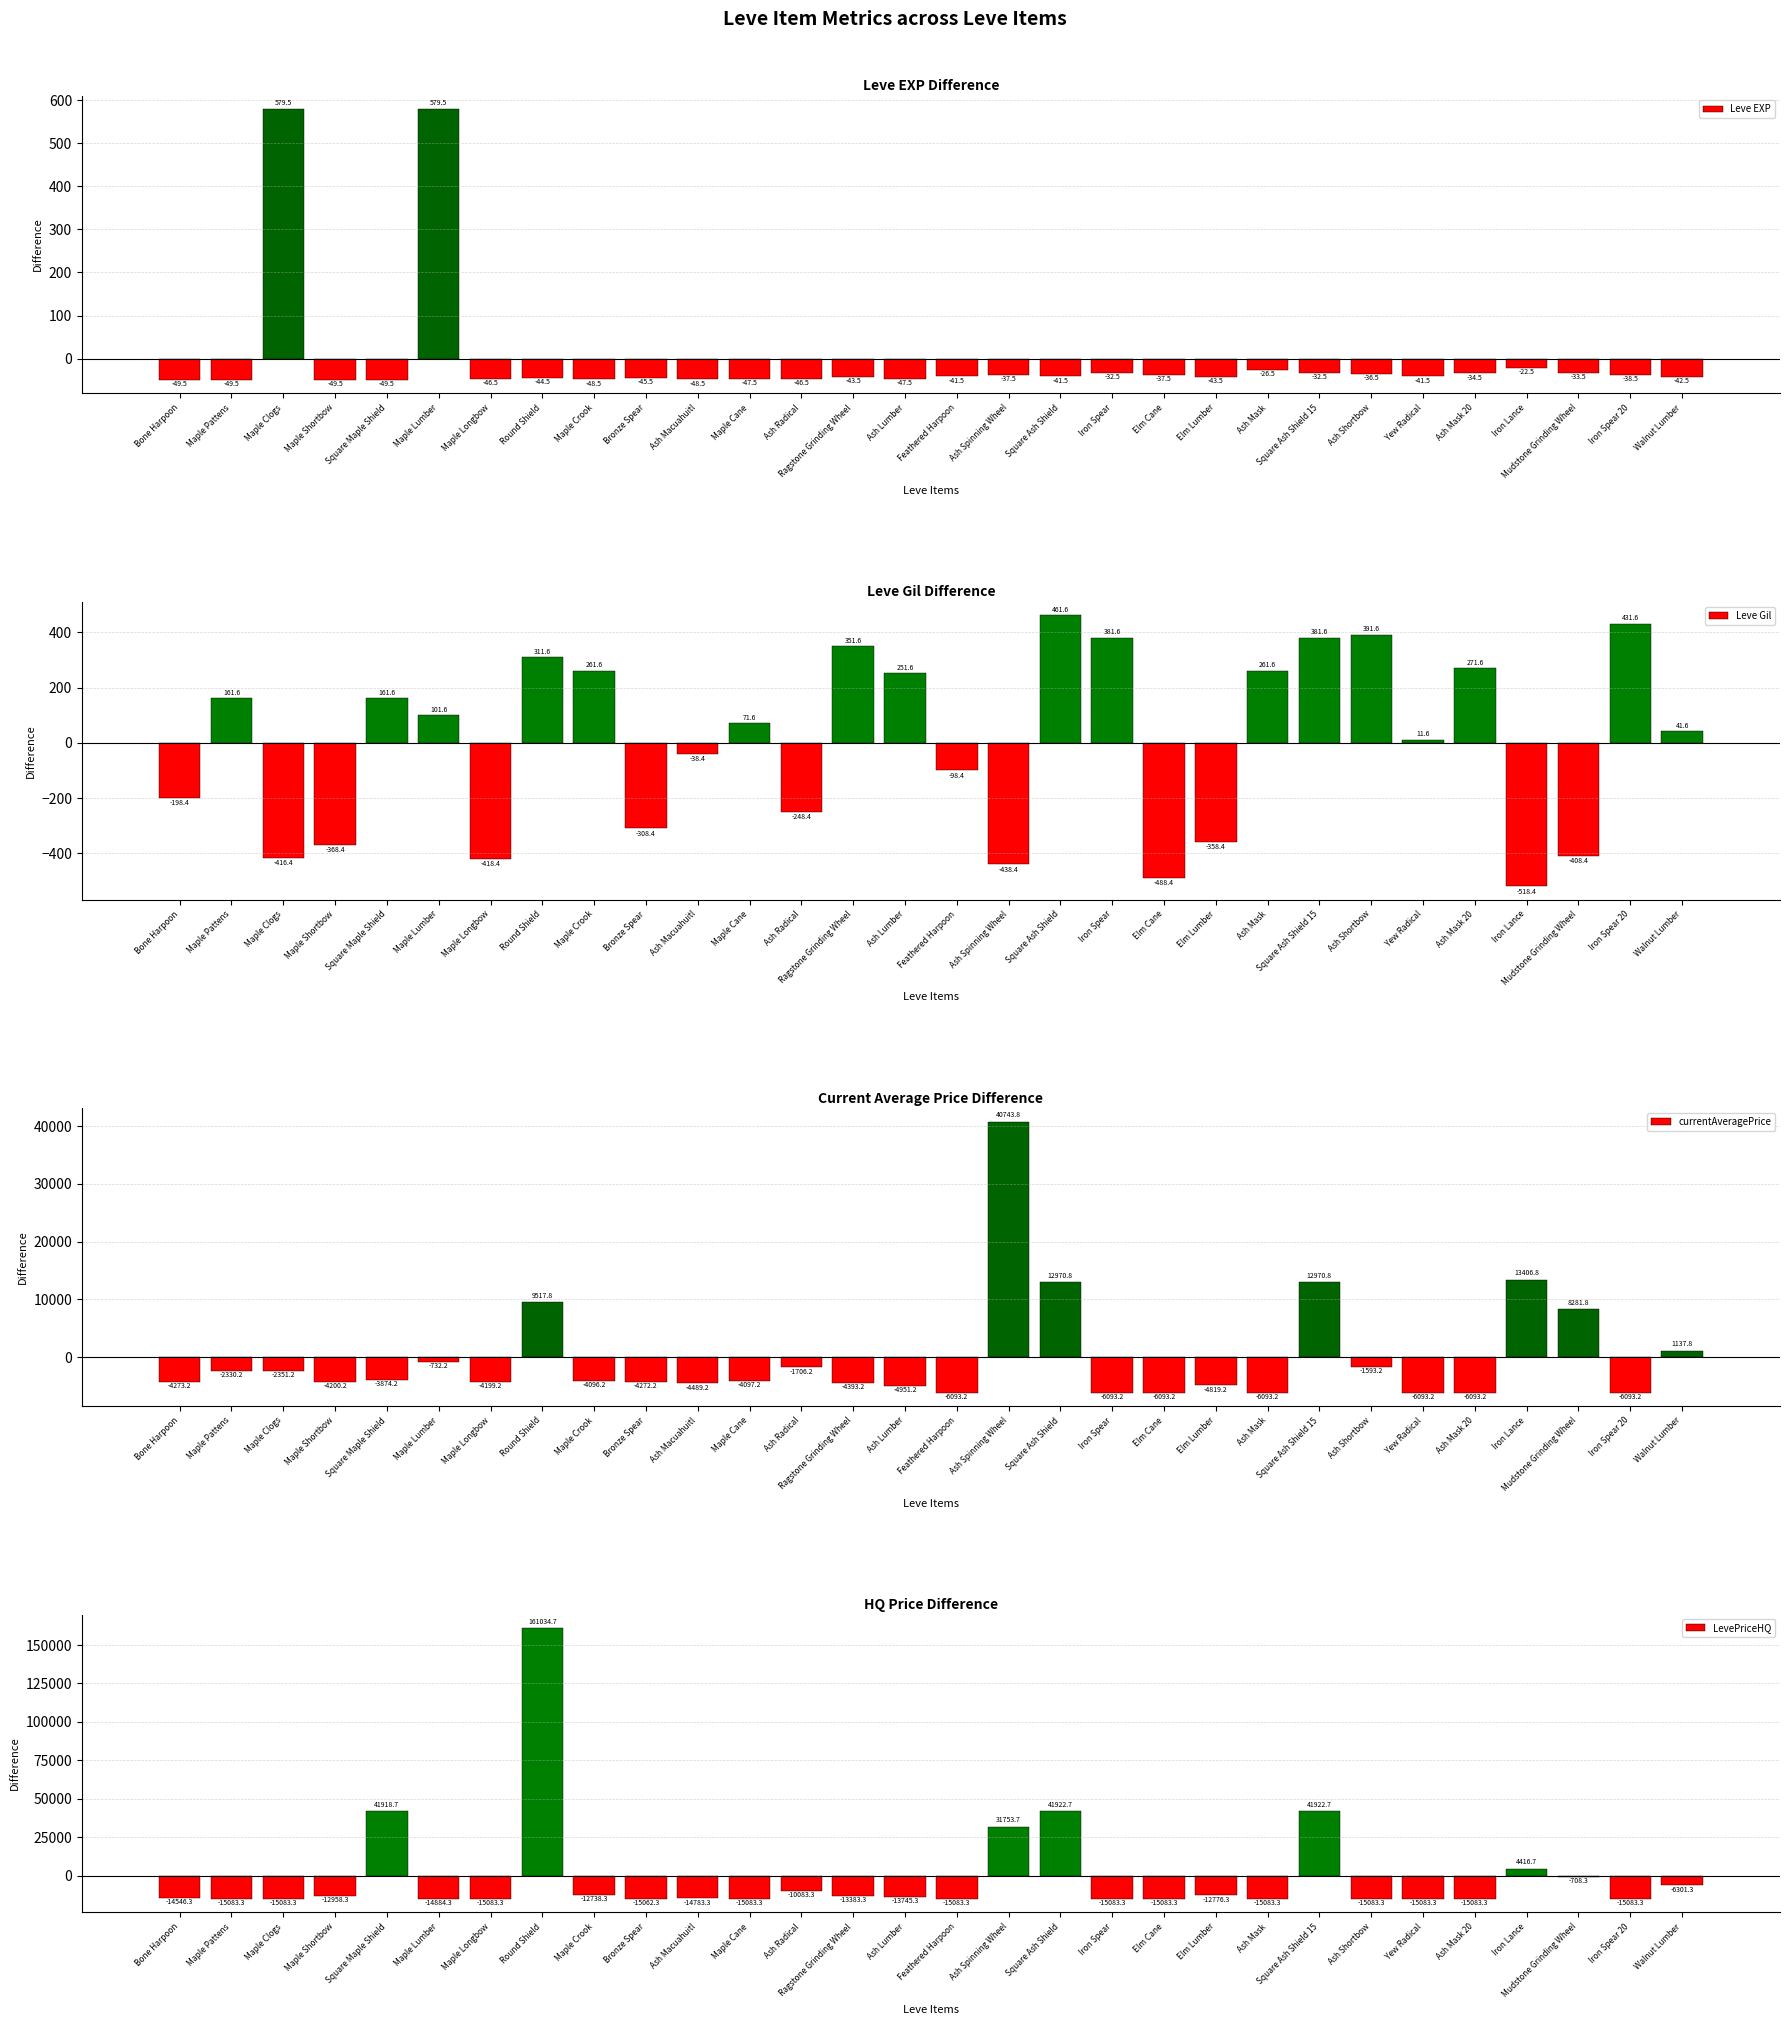

Rank the categories by Leve EXP value from highest to lowest.

Maple Clogs, Maple Lumber, Iron Lance, Ash Mask, Iron Spear, Square Ash Shield 15, Mudstone Grinding Wheel, Ash Mask 20, Ash Shortbow, Ash Spinning Wheel, Elm Cane, Iron Spear 20, Feathered Harpoon, Square Ash Shield, Yew Radical, Walnut Lumber, Ragstone Grinding Wheel, Elm Lumber, Round Shield, Bronze Spear, Maple Longbow, Ash Radical, Maple Cane, Ash Lumber, Maple Crook, Ash Macuahuitl, Bone Harpoon, Maple Pattens, Maple Shortbow, Square Maple Shield